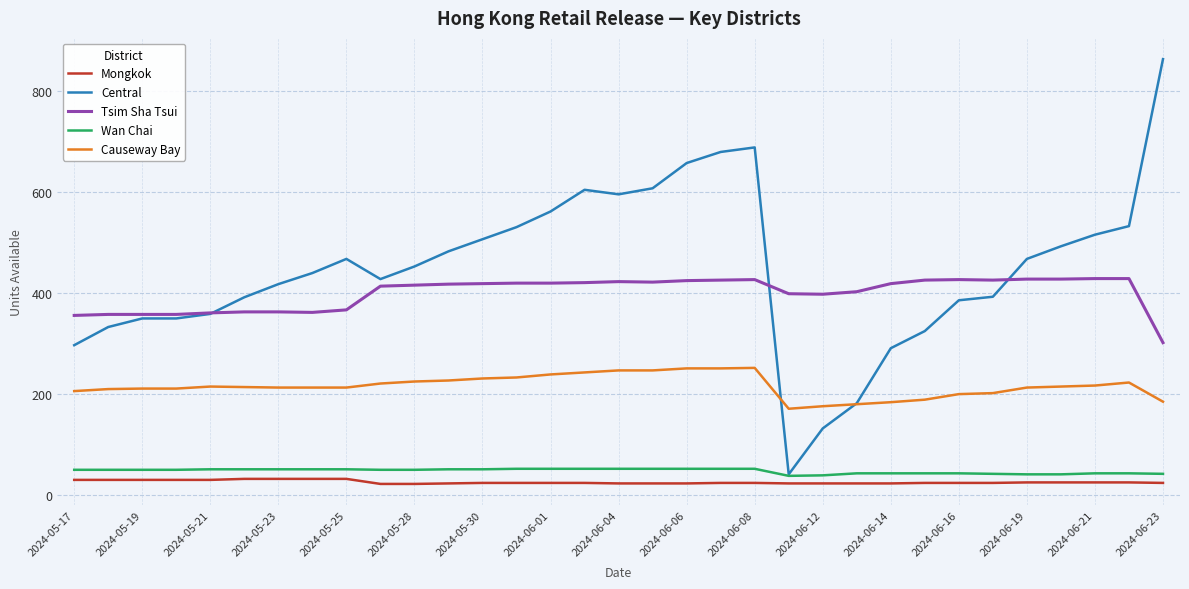

Which series has the widest spread of values?

Central